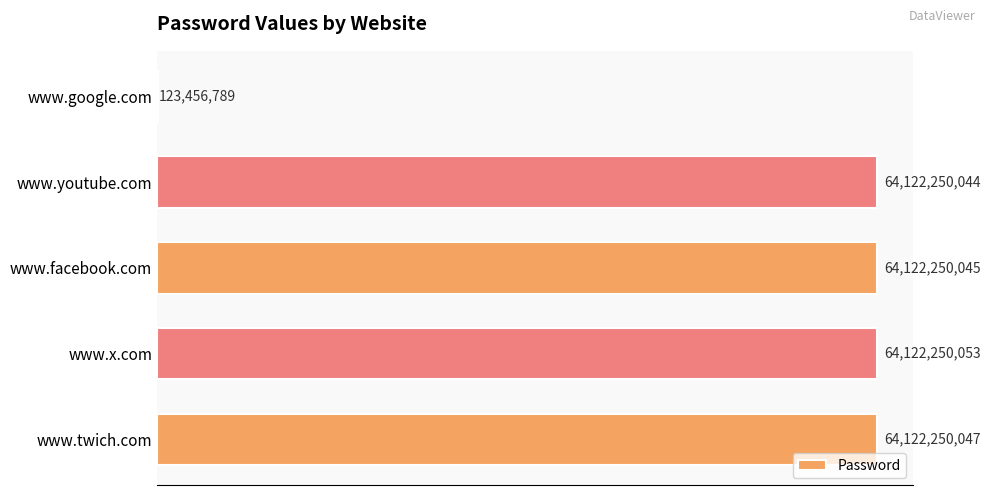

What is the greatest value displayed?

64122250053